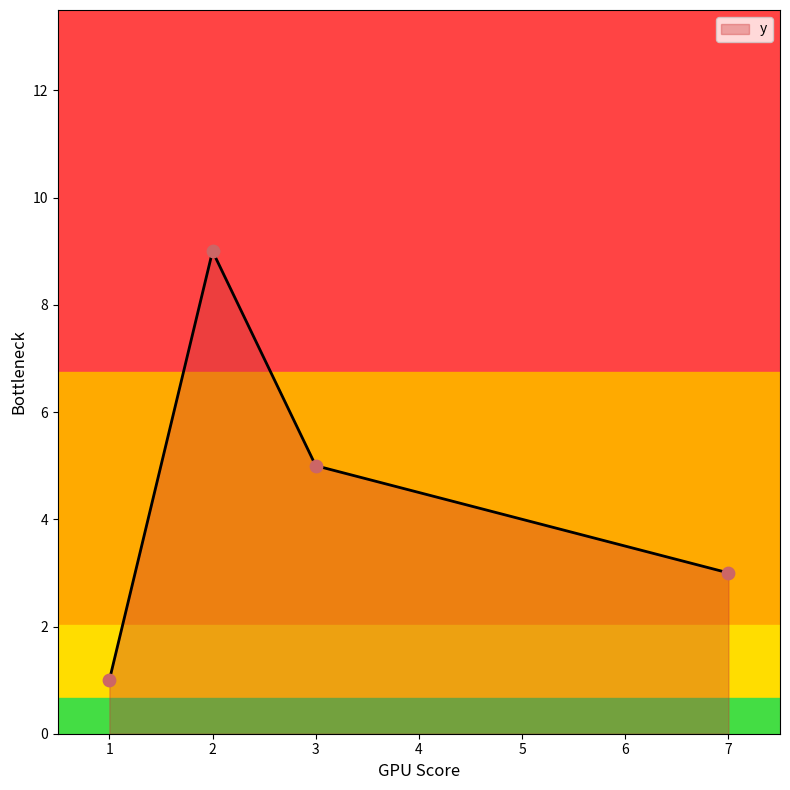

Between 1 and 2, which is larger?

2